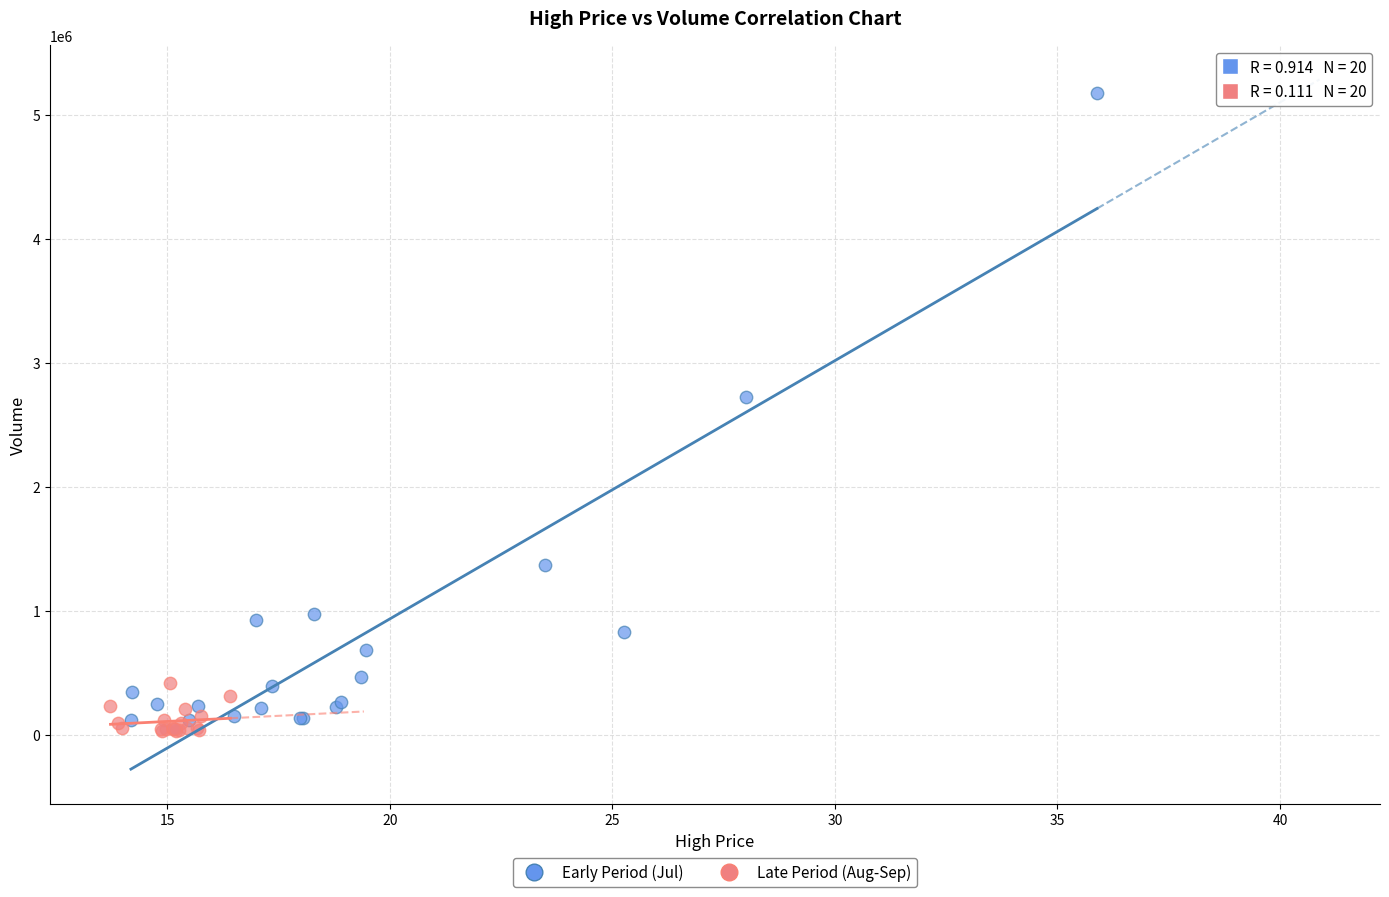

Which series reaches the minimum Y coordinate?

Late Period (Aug-Sep)